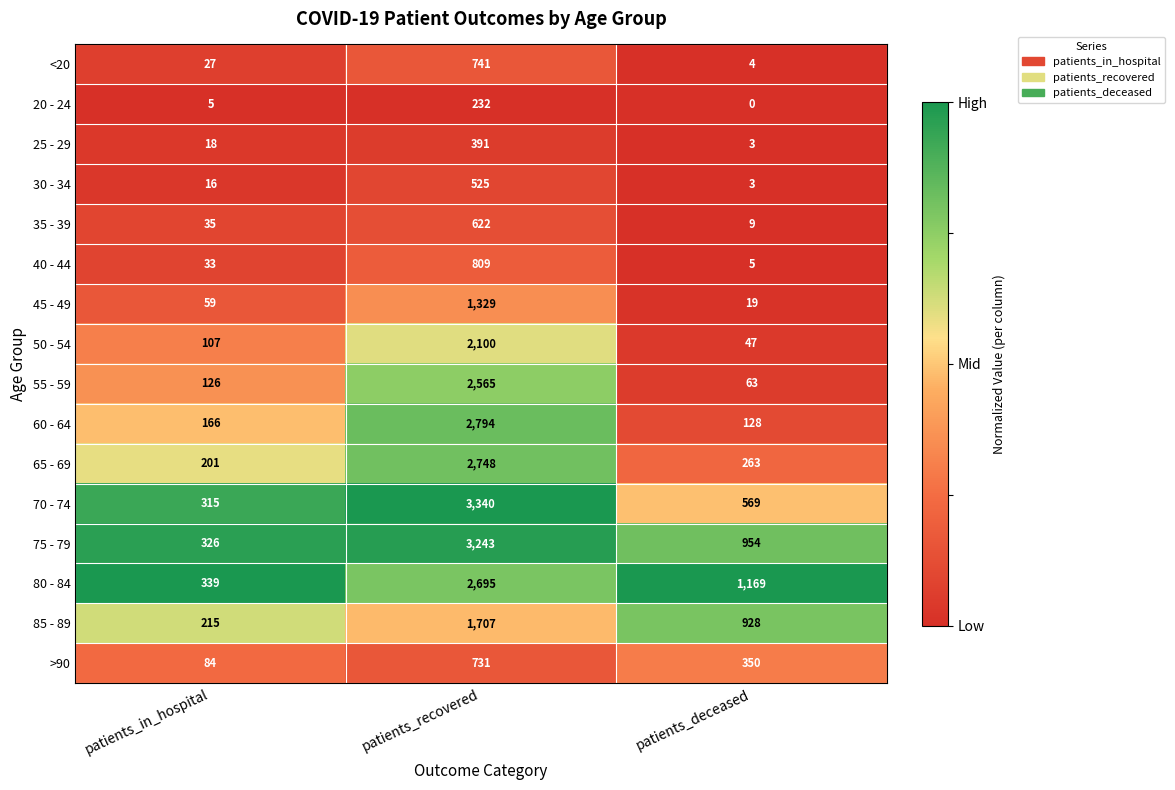

What is the maximum value shown in the chart?

3340